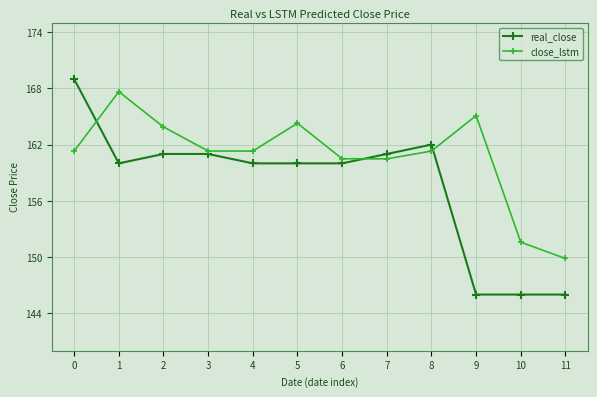

Where is the first local minimum for real_close?

1